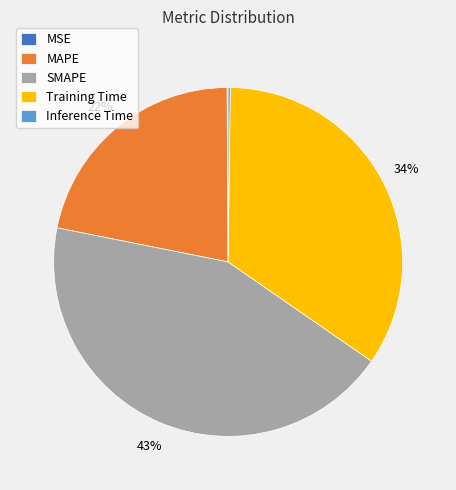

Which category has the biggest portion of the pie?

SMAPE